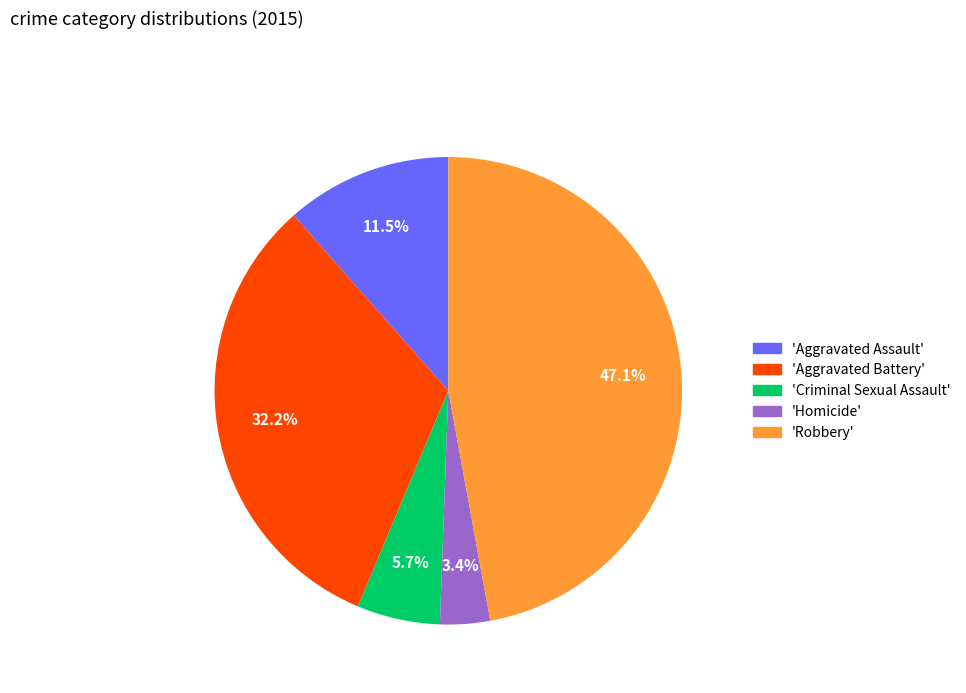

Does any single category account for the majority?

No